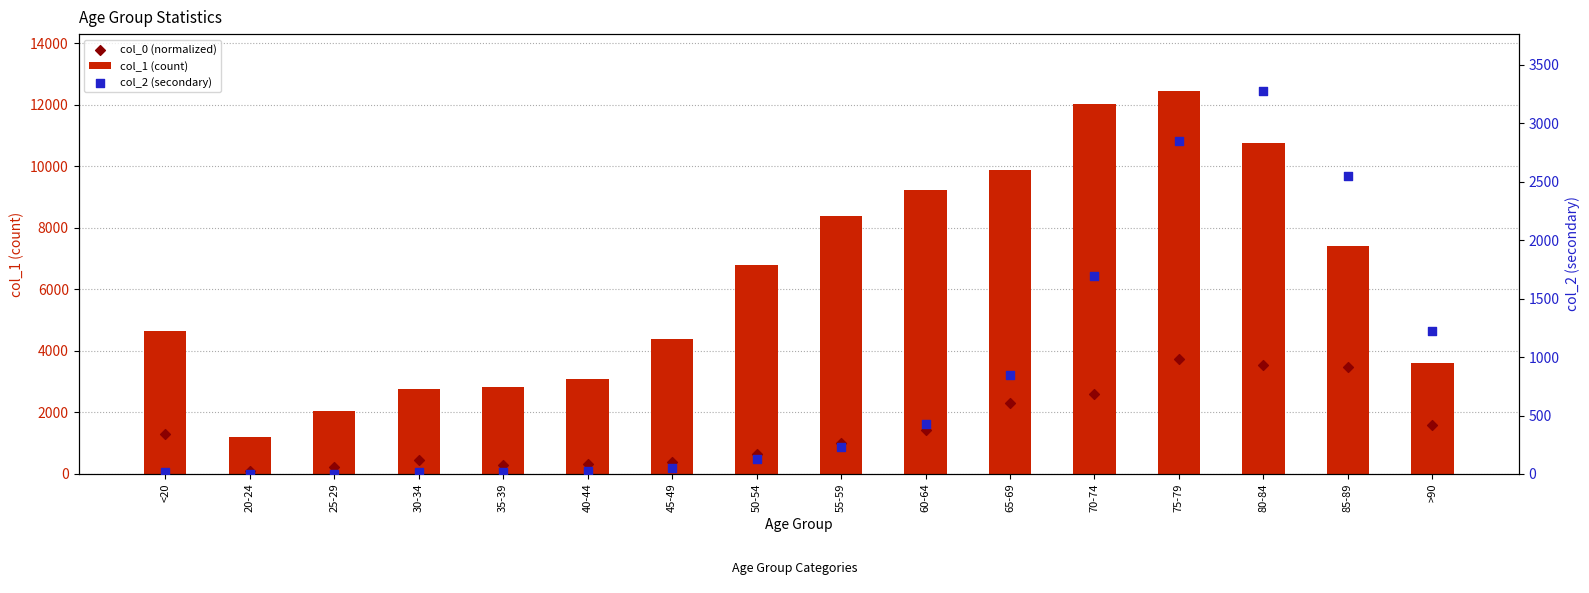

What is the total value across all series at 55-59?

9627.4